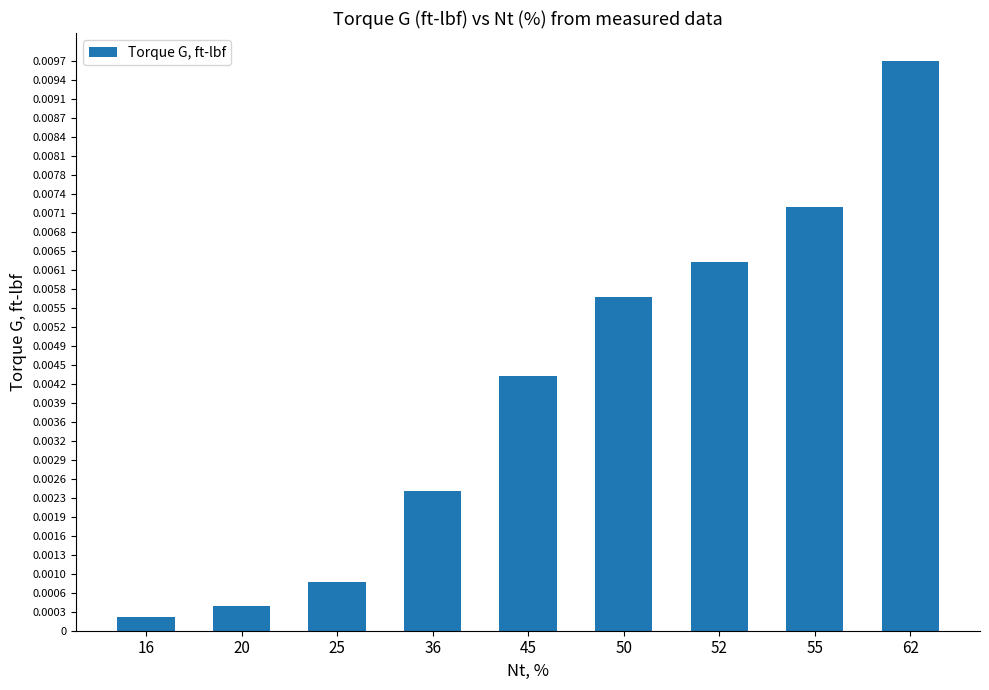

At which category does the chart reach its peak across all series?

62